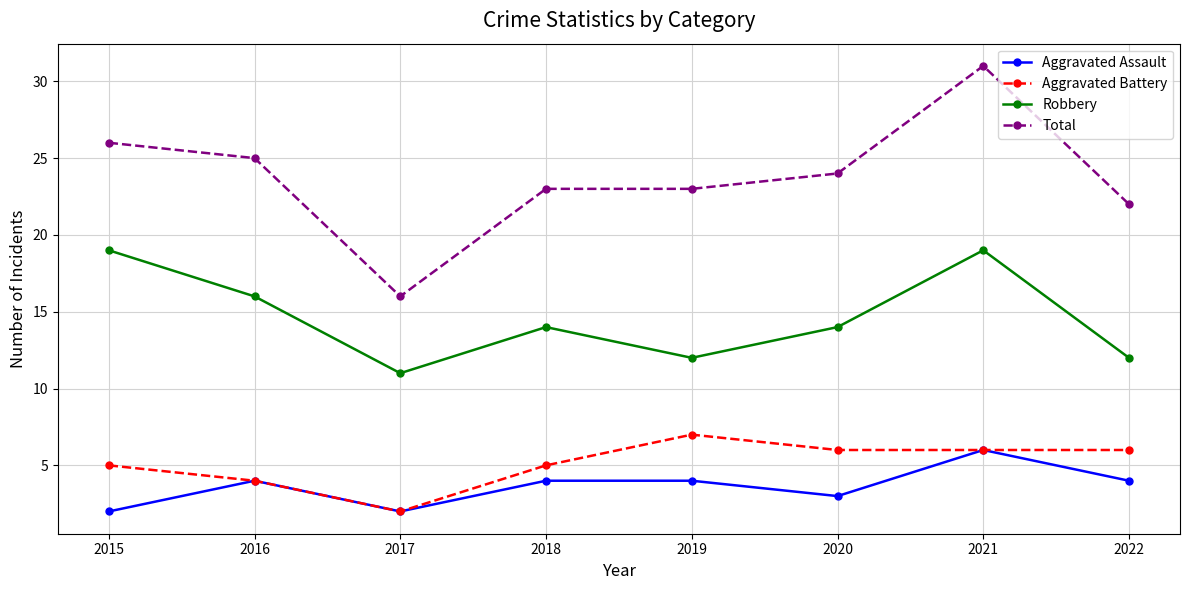

True or false: Aggravated Battery and Total intersect in this chart.

False